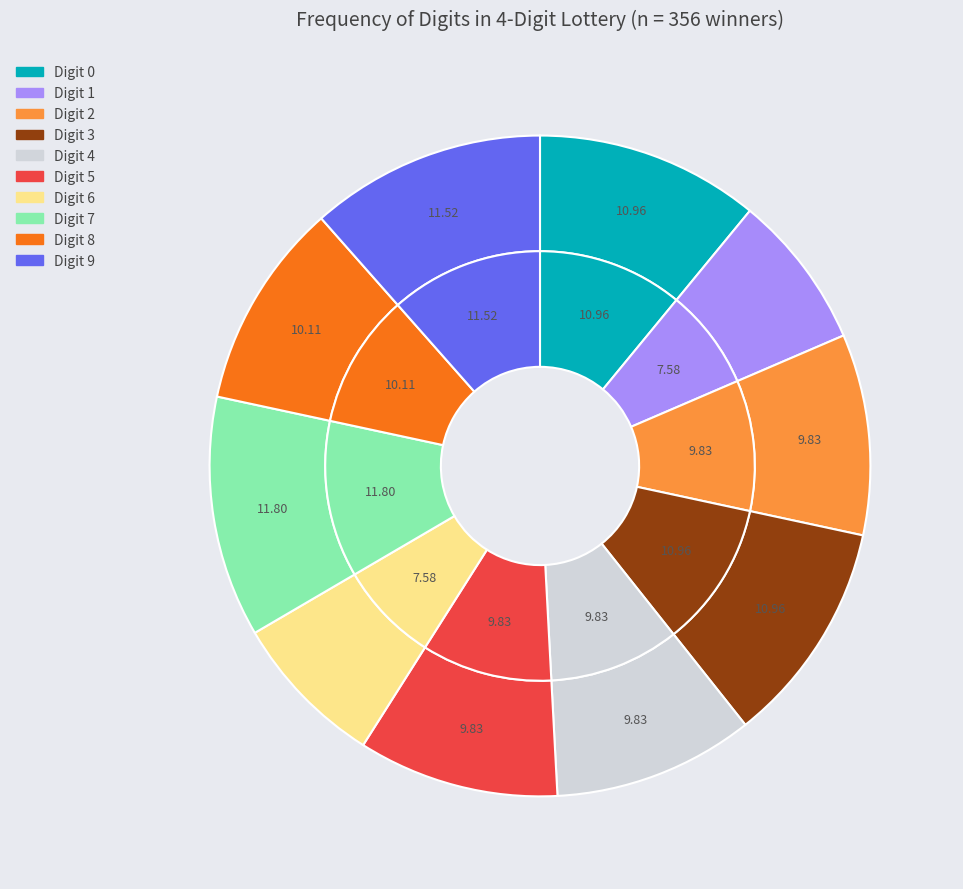

Does any single category account for the majority?

No